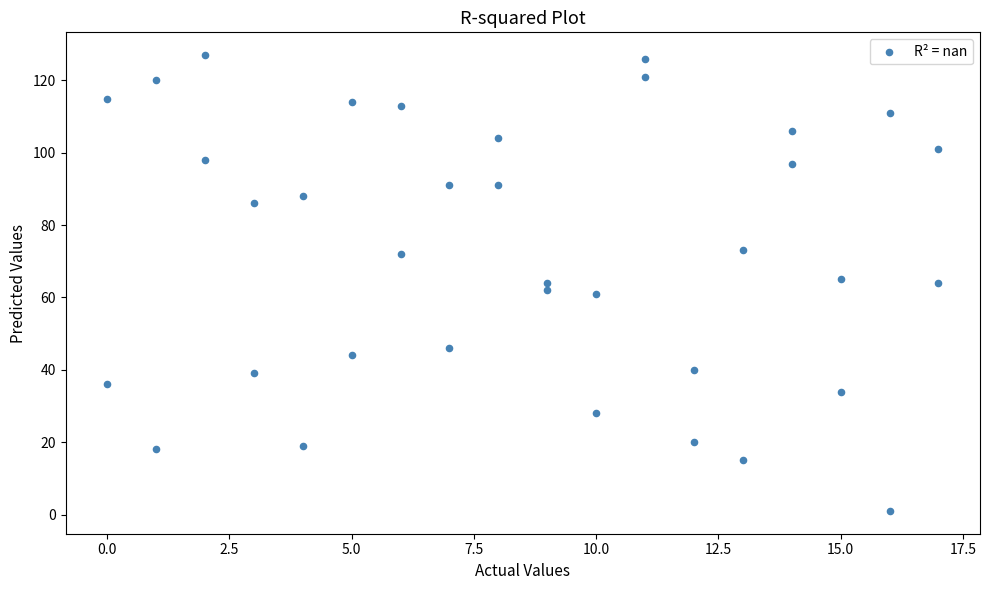

What is the range of Y values (max minus min)?

126